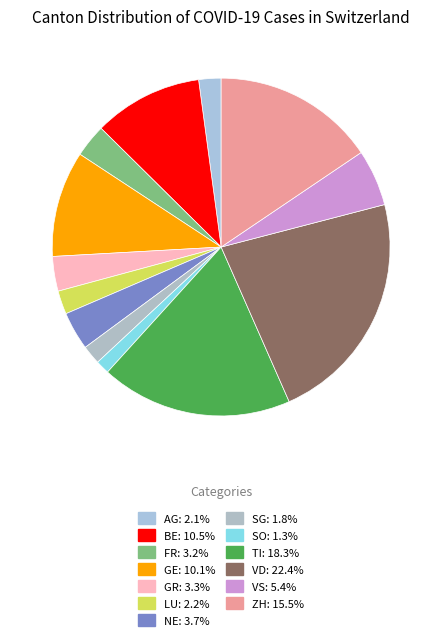

How many slices are in this pie chart?

13